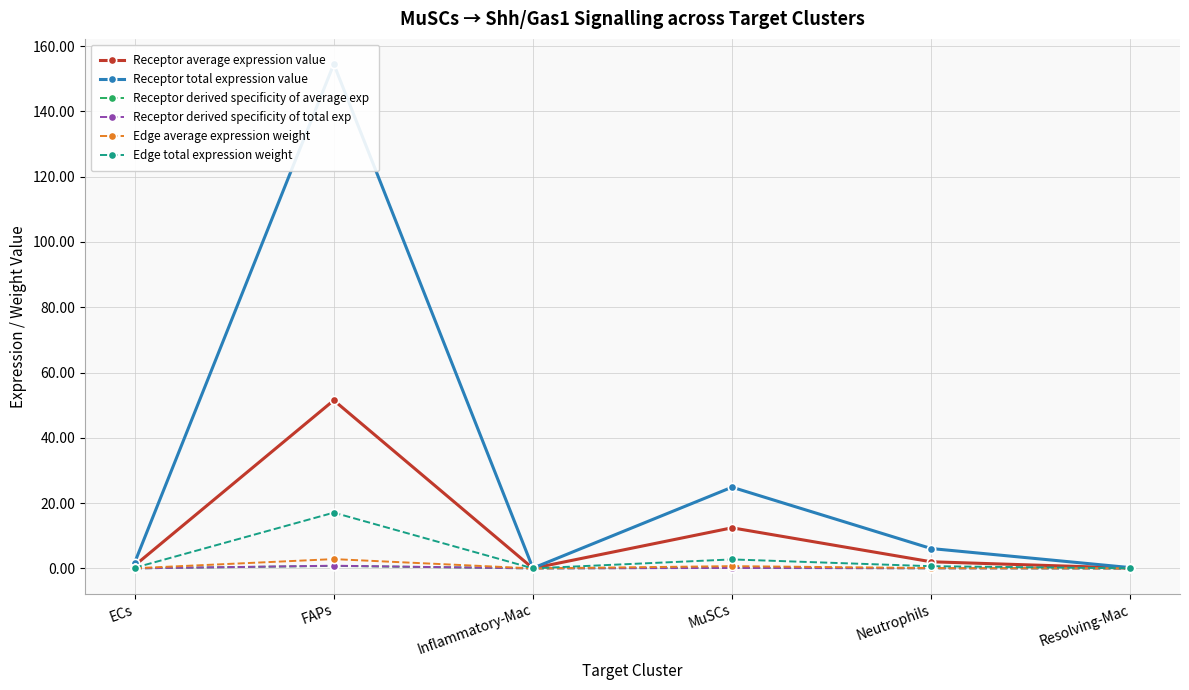

Rank the series by their maximum value, from highest to lowest.

Receptor total expression value, Receptor average expression value, Edge total expression weight, Edge average expression weight, Receptor derived specificity of total exp, Receptor derived specificity of average exp